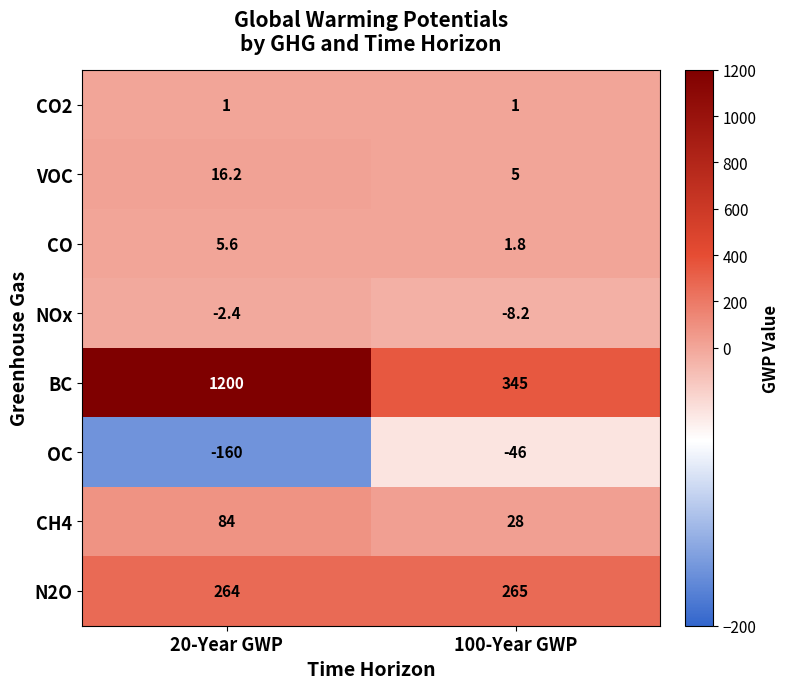

True or false: CH4 has a value of 28.6 at 20-Year GWP.

False